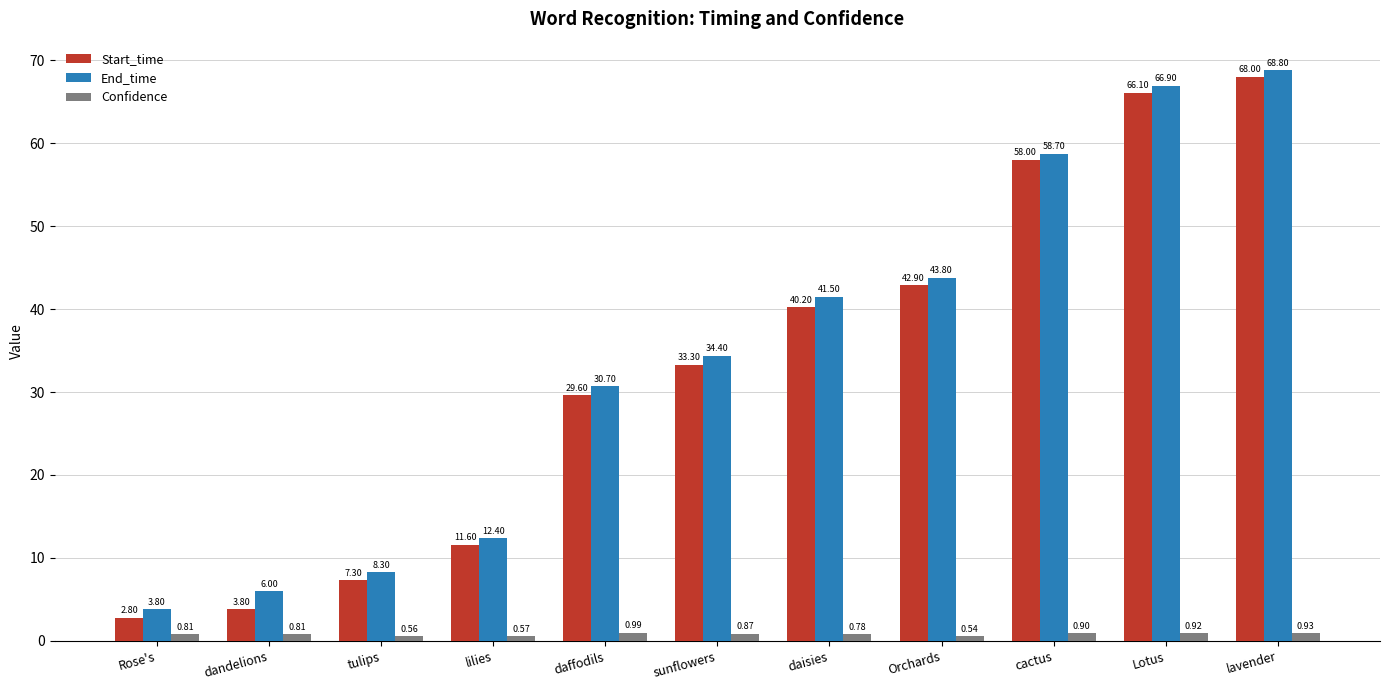

True or false: End_time has a value of 58.7 at cactus.

True